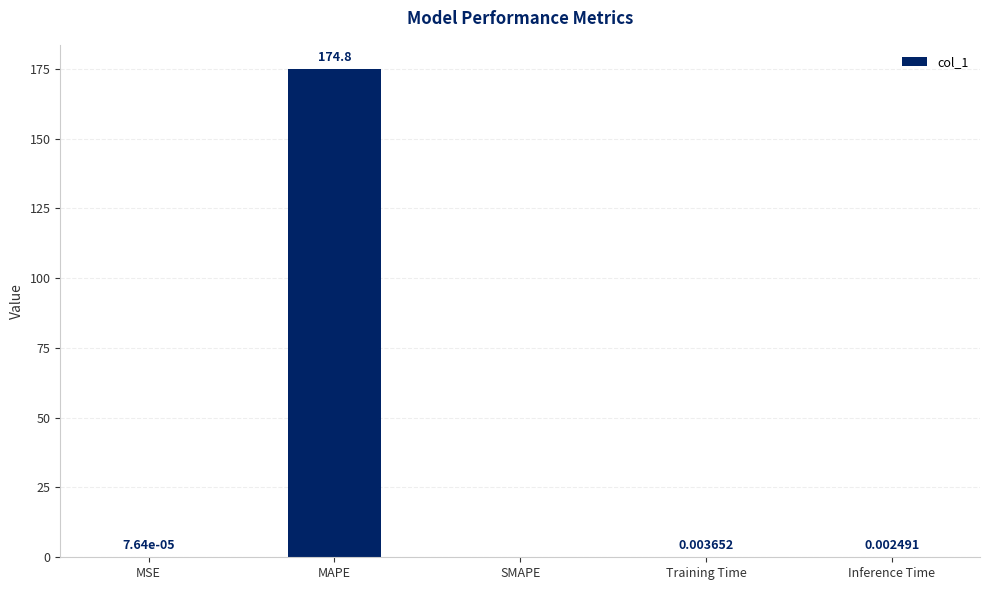

Which has a higher value, Training Time or MAPE?

MAPE